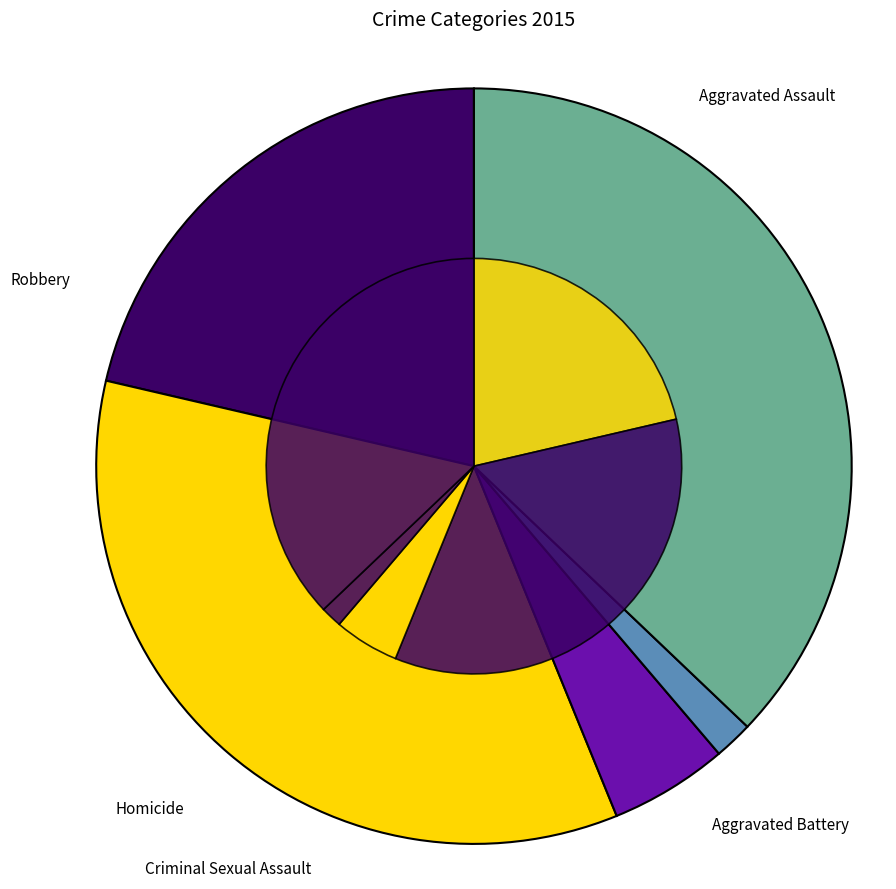

Is it true that Criminal Sexual Assault is 5% of the pie?

True